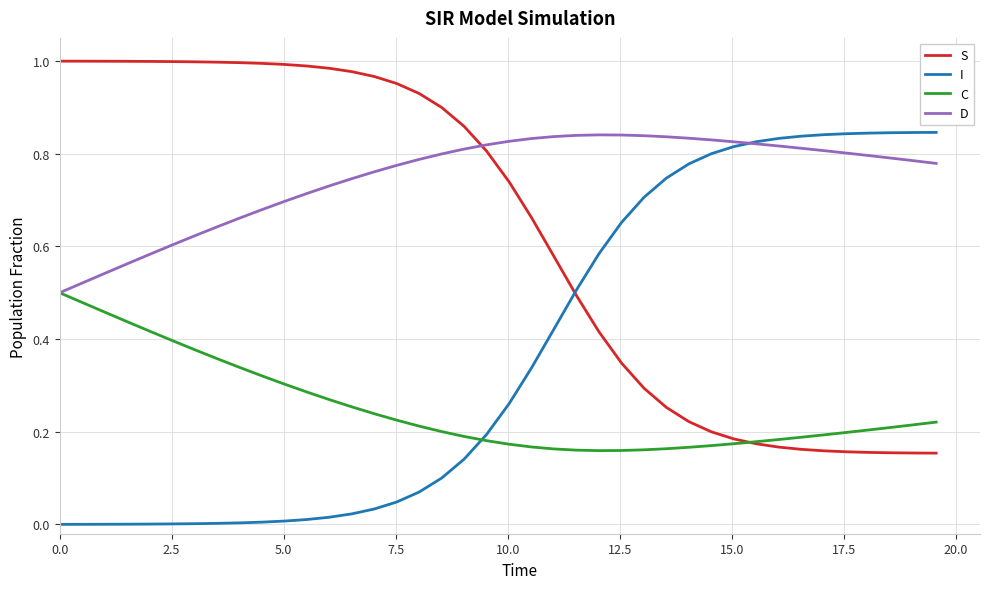

List the series in order of their overall mean, lowest first.

C, I, S, D